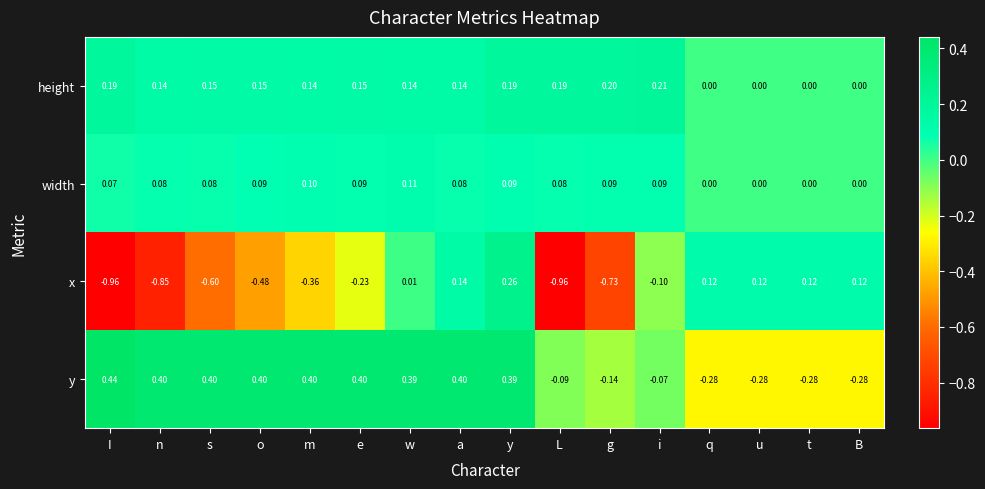

How many distinct data groups are displayed?

4